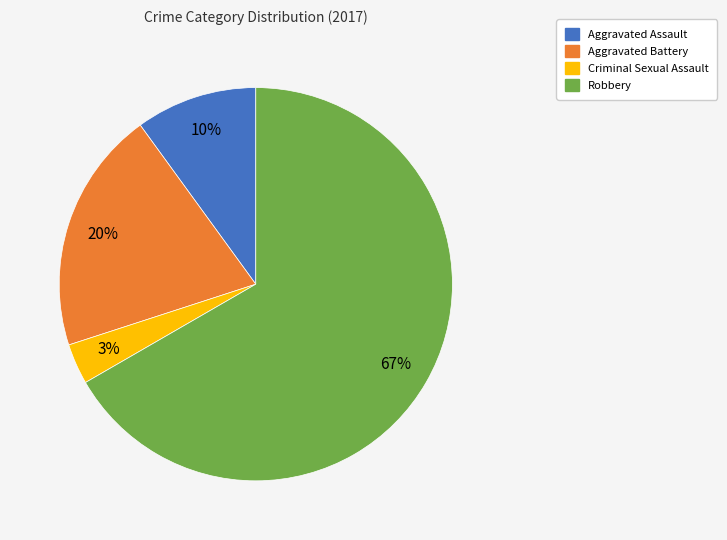

Is it true that Aggravated Assault is 19% of the pie?

False